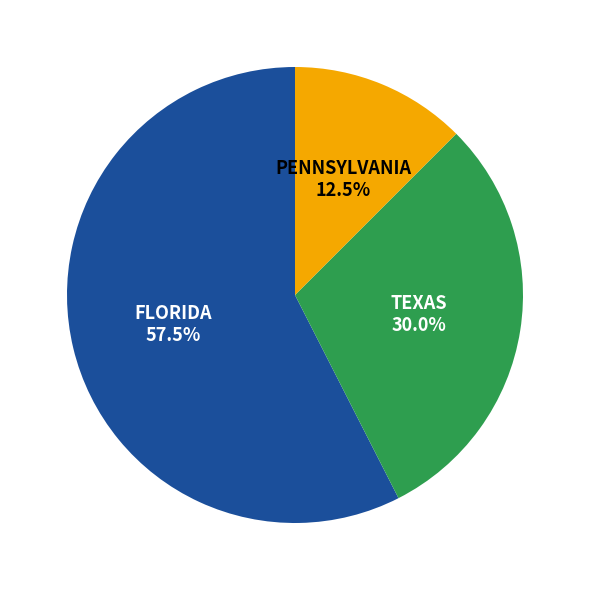

Is there a majority slice in this chart?

Yes